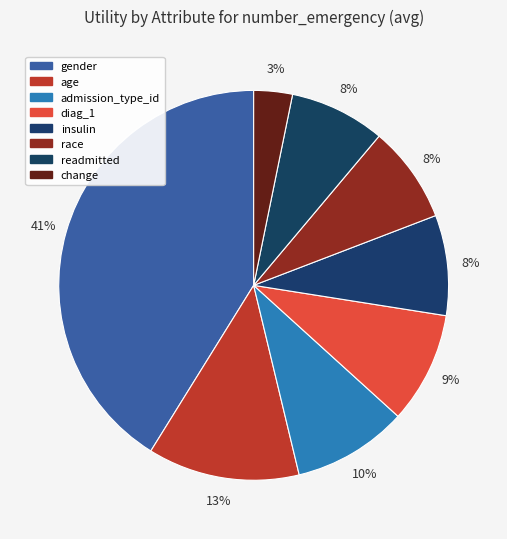

The age slice represents 13% of the pie. True or false?

True